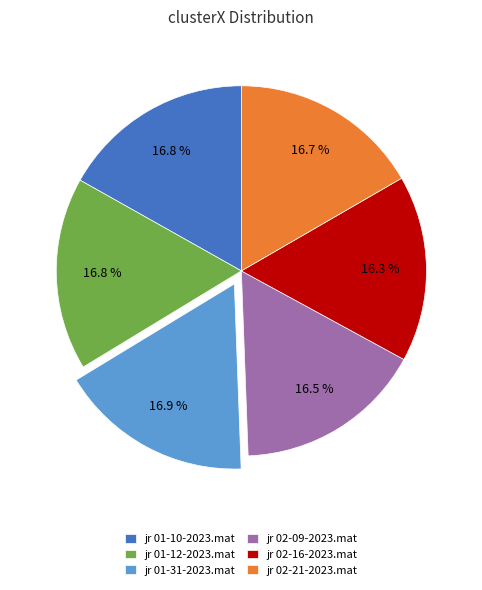

What percentage do jr 01-10-2023.mat and jr 02-09-2023.mat together represent?

33.3%